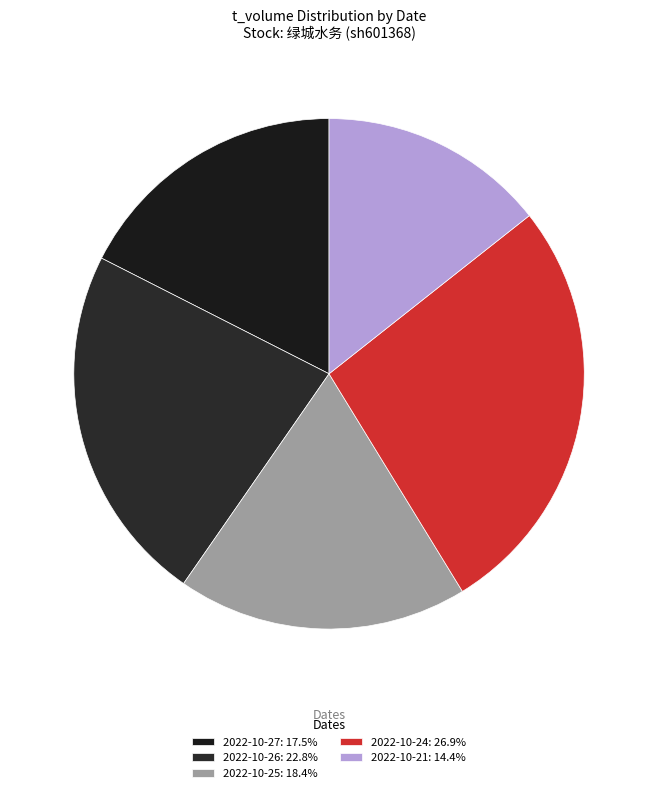

What is the change in value from 2022-10-27 to 2022-10-26?

+438